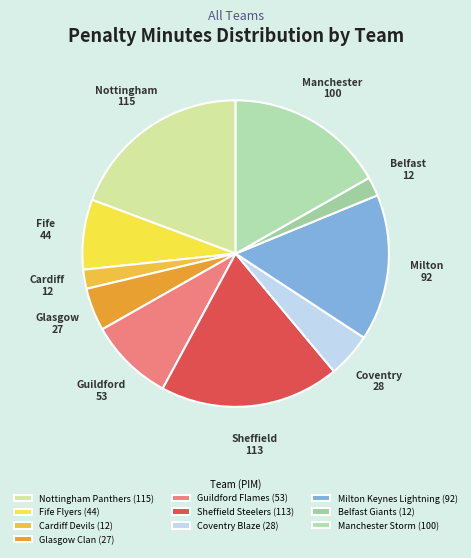

Is it true that Sheffield Steelers is 29% of the pie?

False